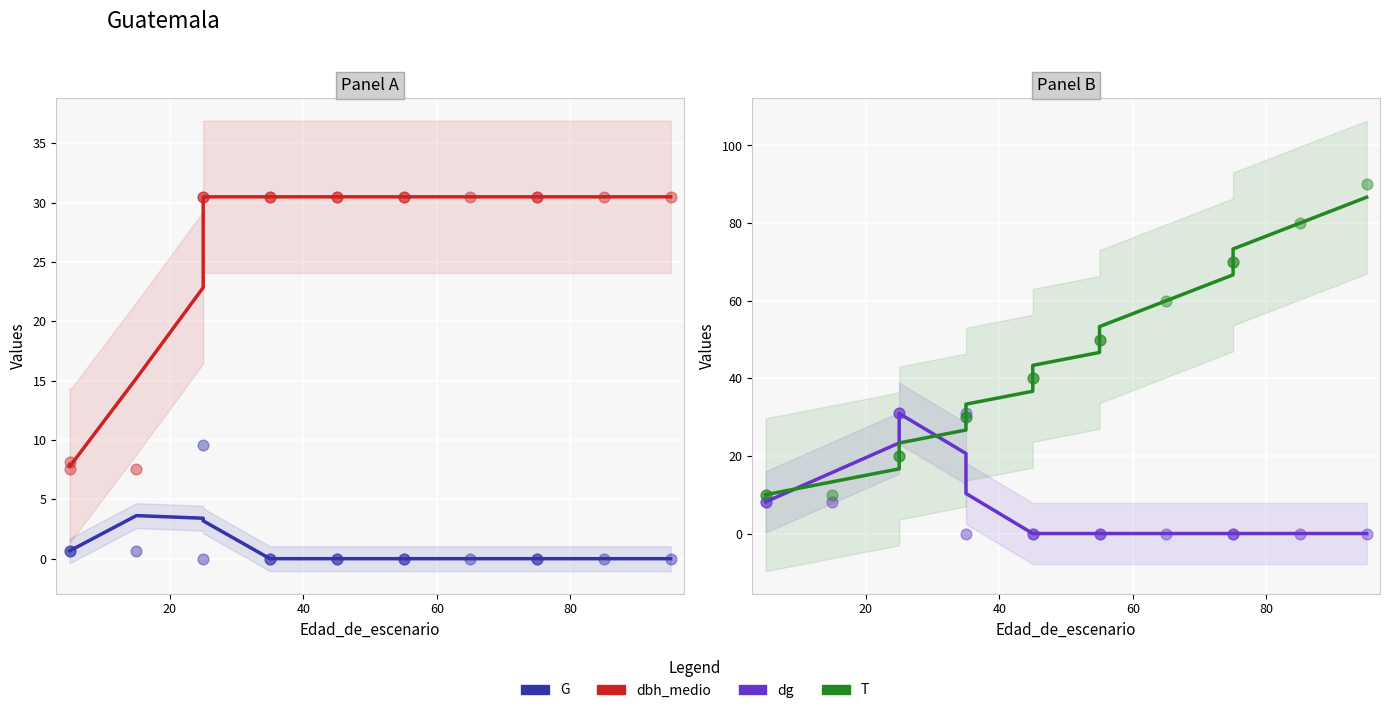

Which series reaches the maximum Y coordinate?

T